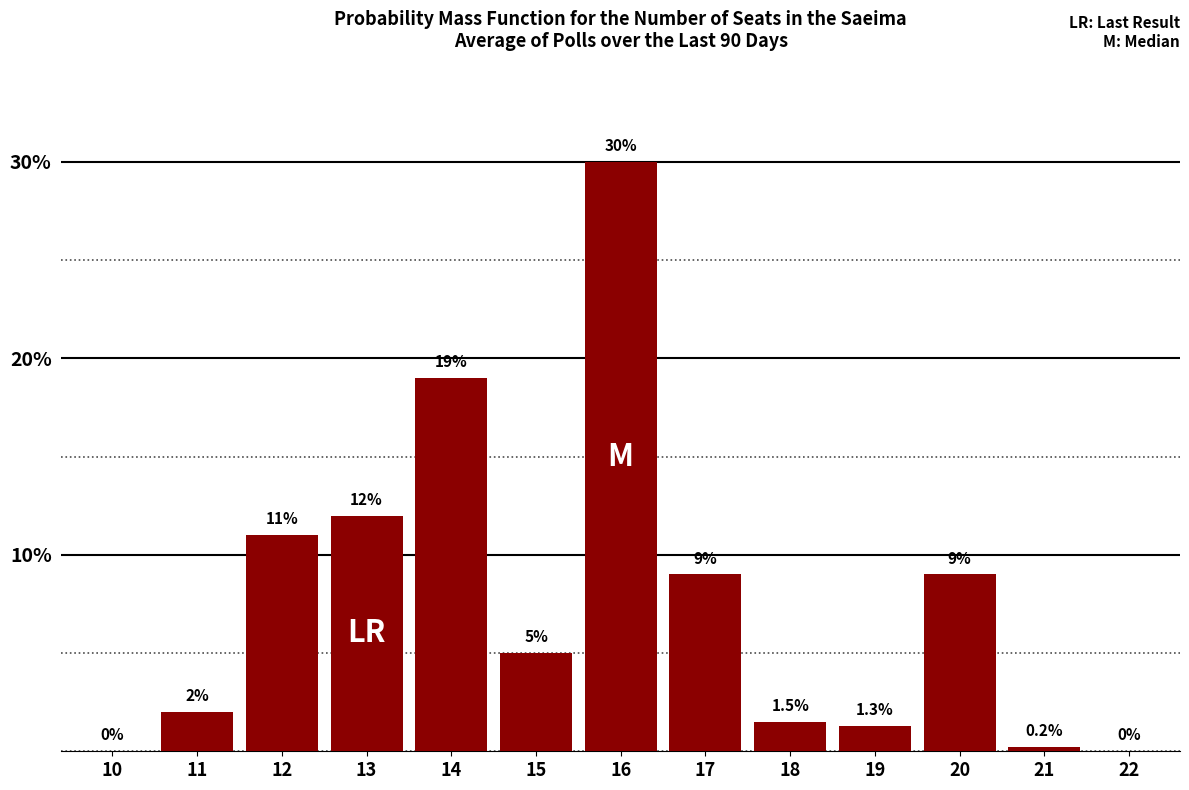

Reading left to right, extract all data points from this chart.

10=0.0	11=2.0	12=11.0	13=12.0	14=19.0	15=5.0	16=30.0	17=9.0	18=1.5	19=1.3	20=9.0	21=0.2	22=0.0